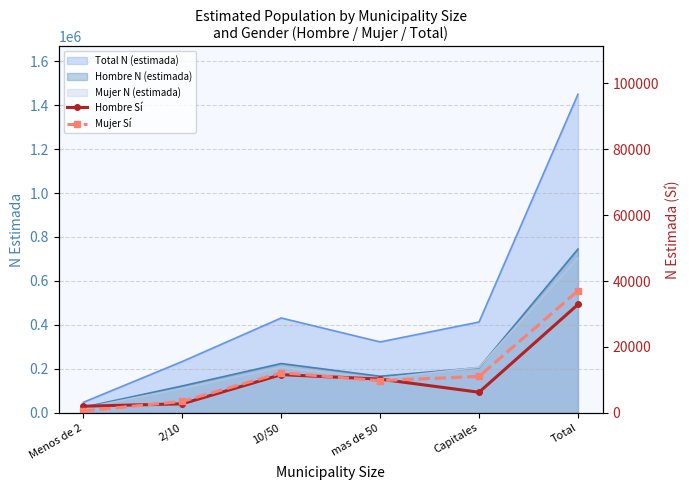

What is the greatest value displayed?

37065